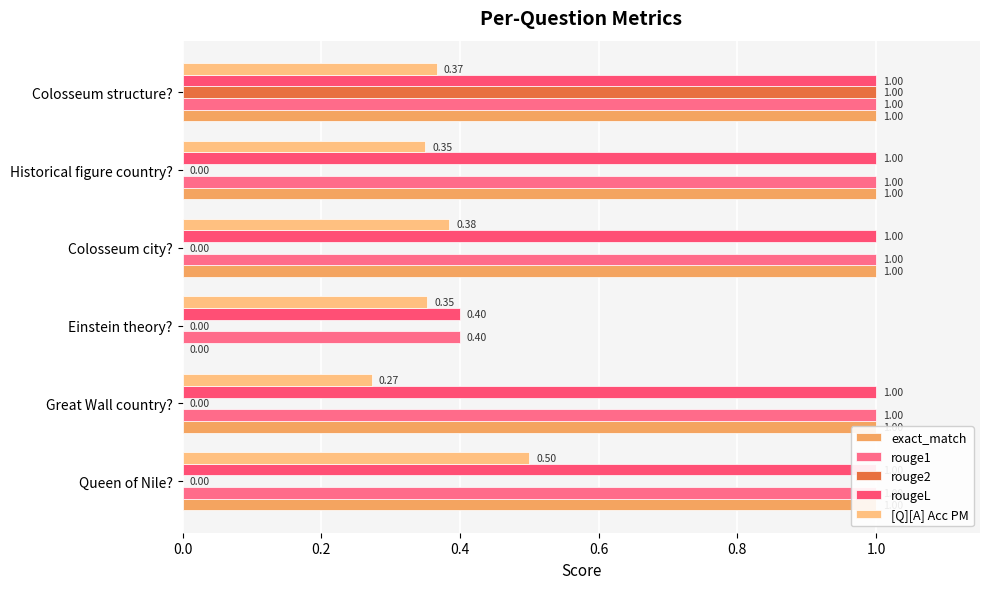

Read the exact_match value at Queen of Nile?.

1.0